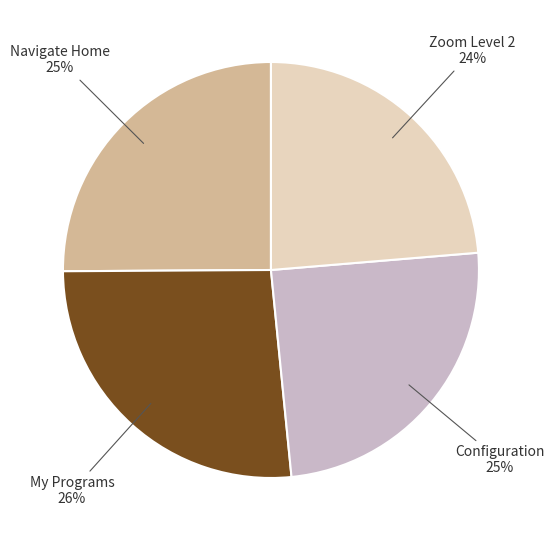

Does any single category account for the majority?

No